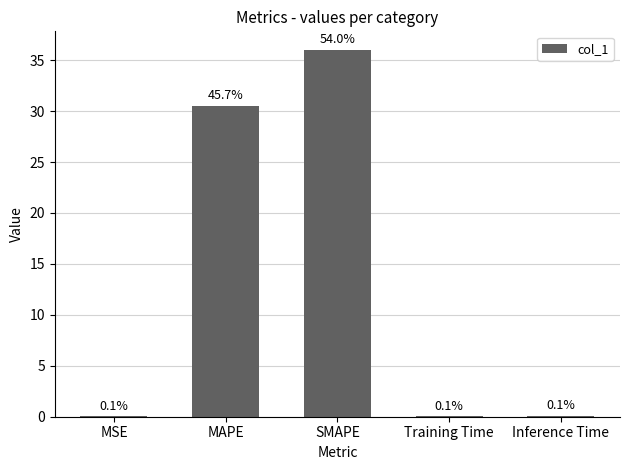

At which label is the value closest to 18?

MAPE